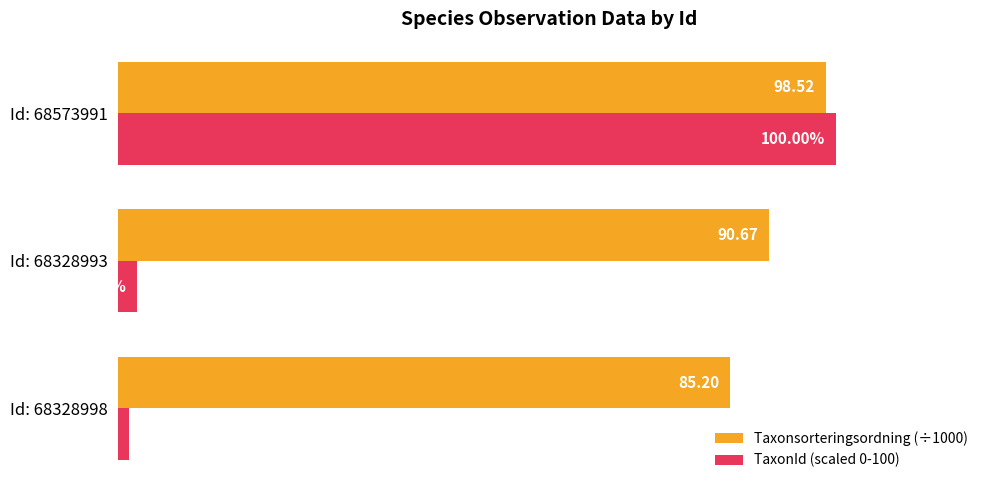

List the labels in order of TaxonId (scaled 0-100) value, largest first.

Id: 68573991, Id: 68328993, Id: 68328998